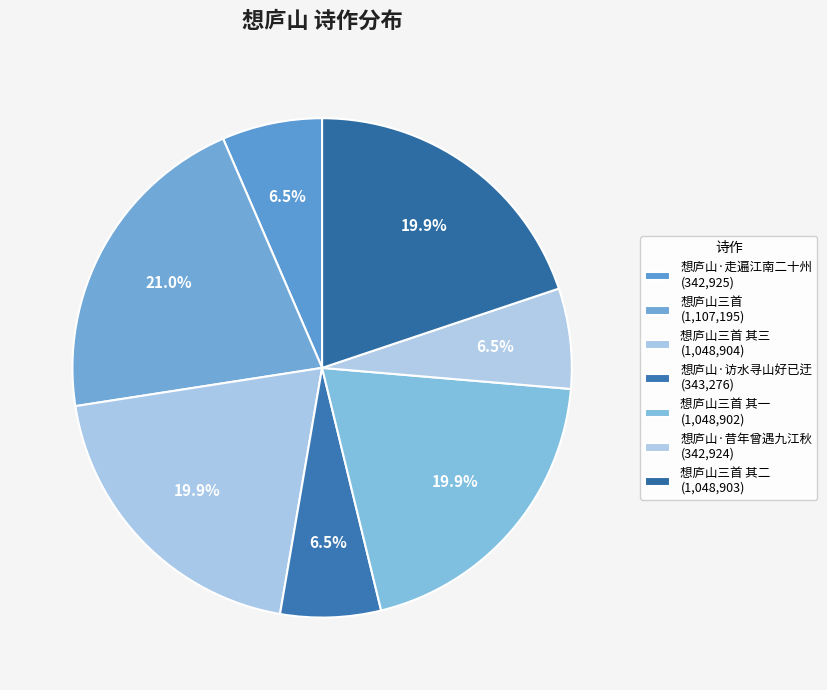

Which category has the biggest portion of the pie?

想庐山三首